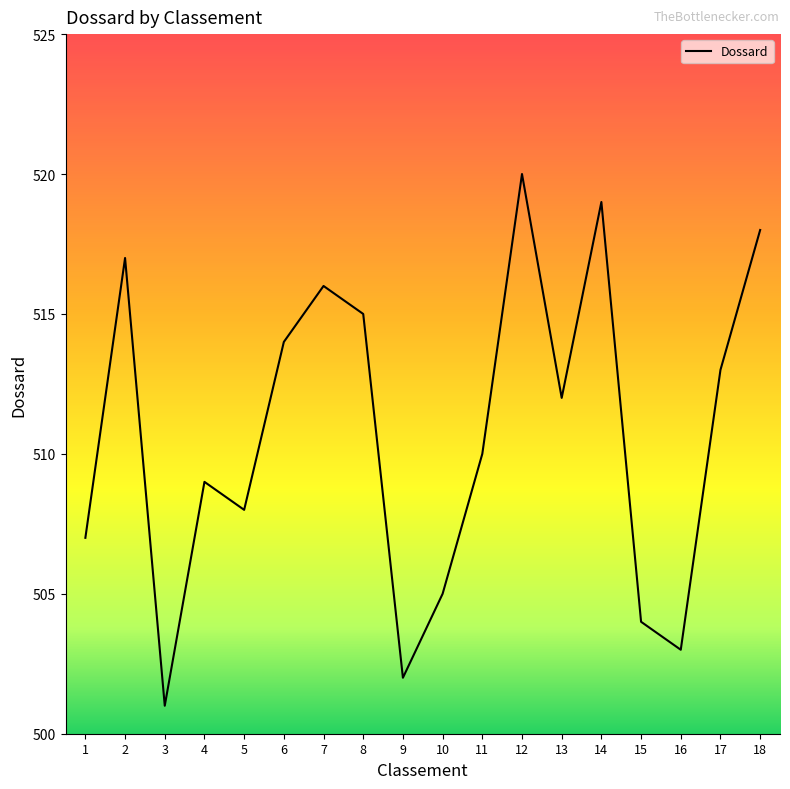

What is the change in value from 12 to 16?

-17